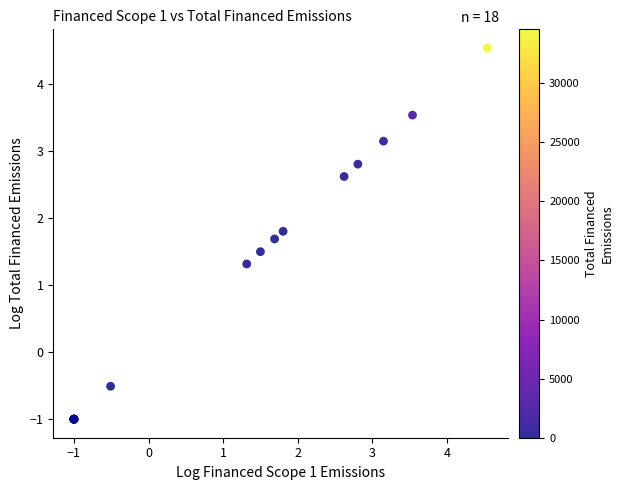

What Y value in the scatter plot is closest to 1?

1.3